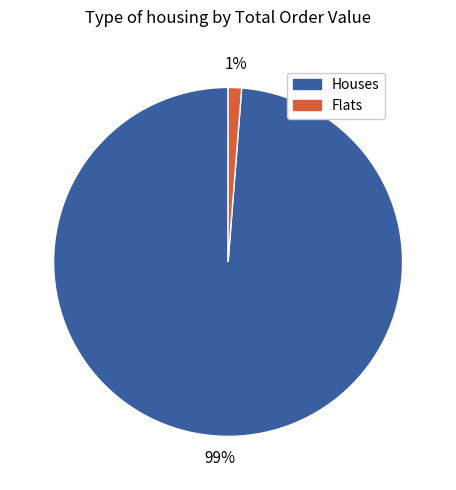

To the nearest percent, what is the difference between the largest and smallest slice percentages?

98%